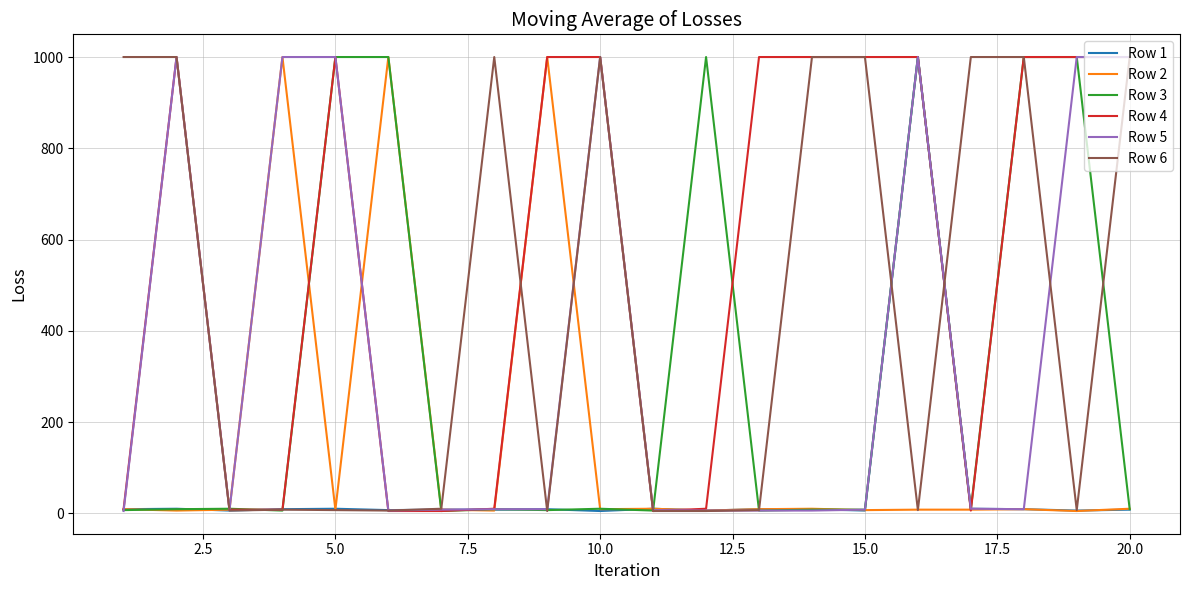

What is the difference between the maximum and minimum values in the Row 1 series?

995